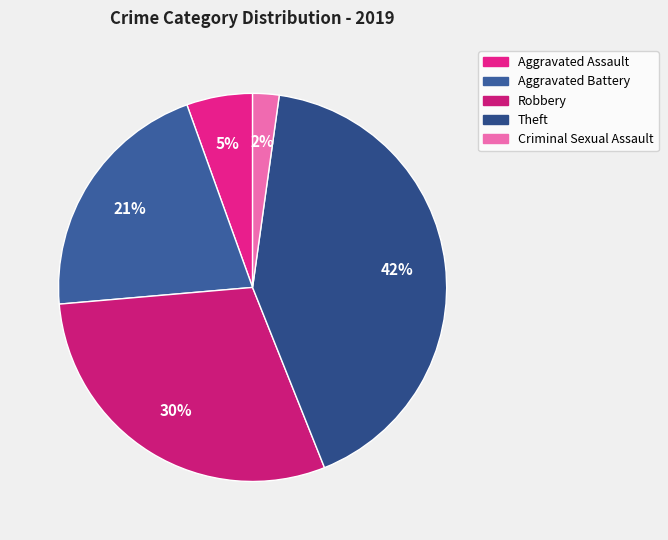

Is there a majority slice in this chart?

No